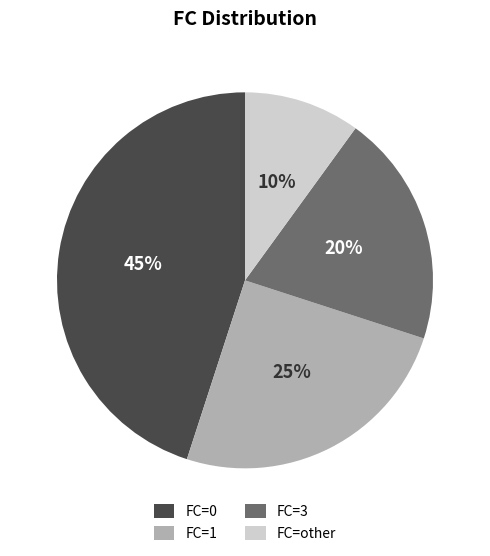

How many segments does this pie chart have?

4